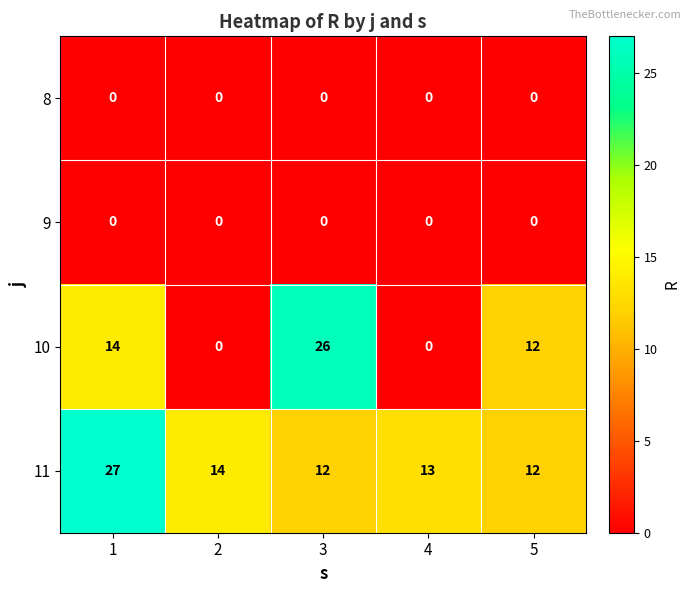

What is the total value across all series at 4?

13